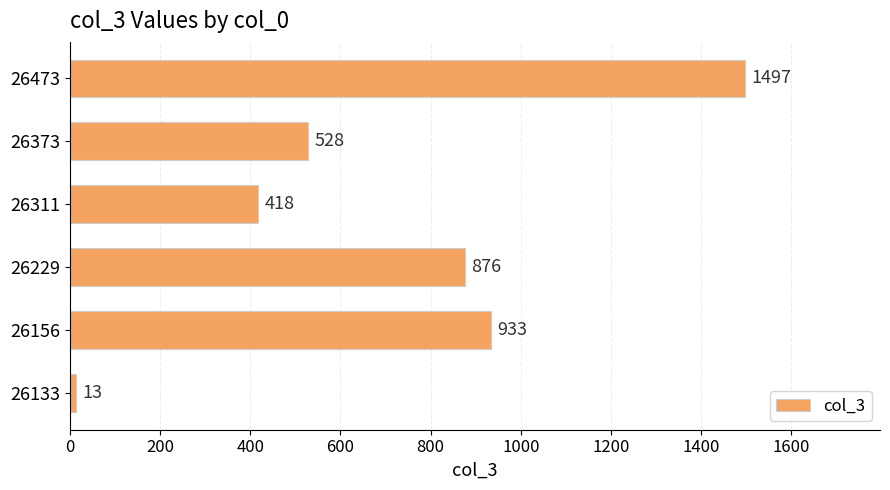

What is the maximum value shown in the chart?

1497